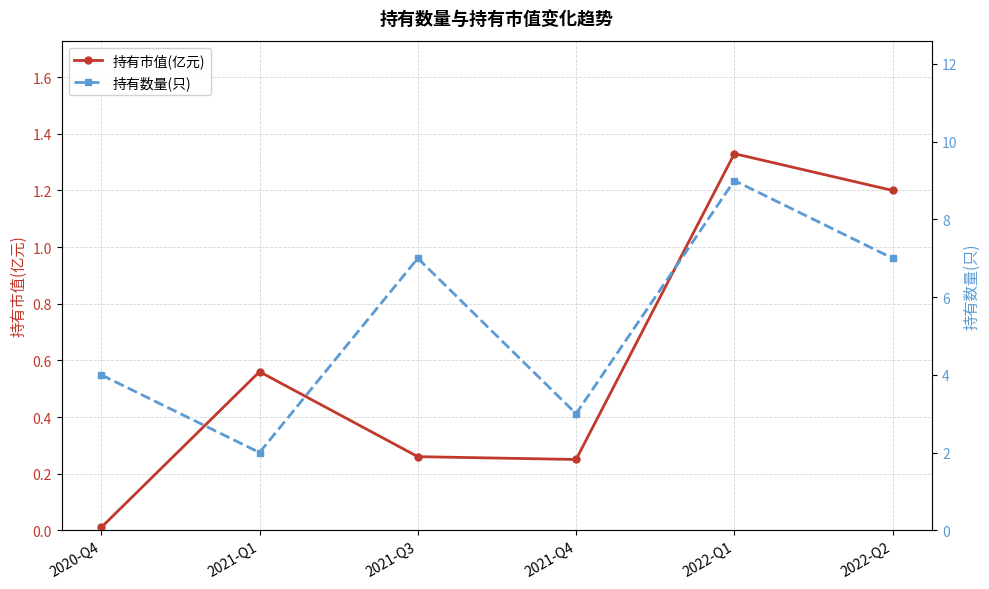

Which has a higher value, 2021-Q4 or 2021-Q3?

2021-Q3